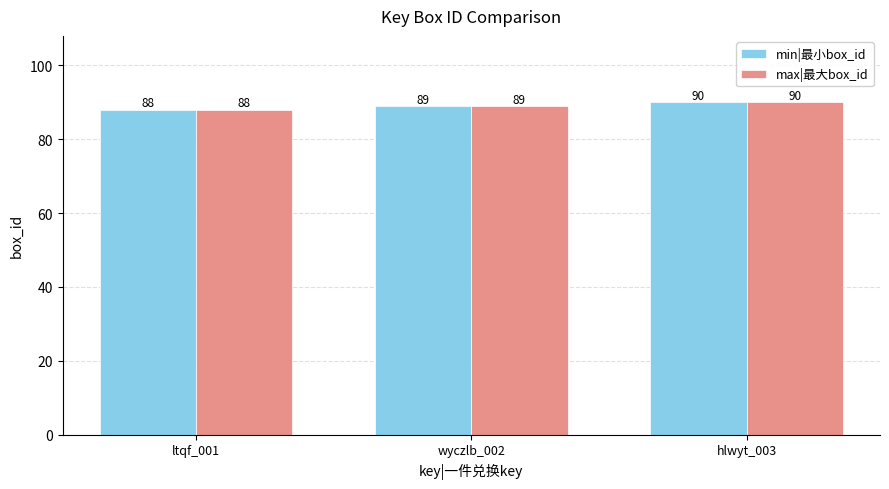

Which category has the lowest value in the min|最小box_id series?

ltqf_001